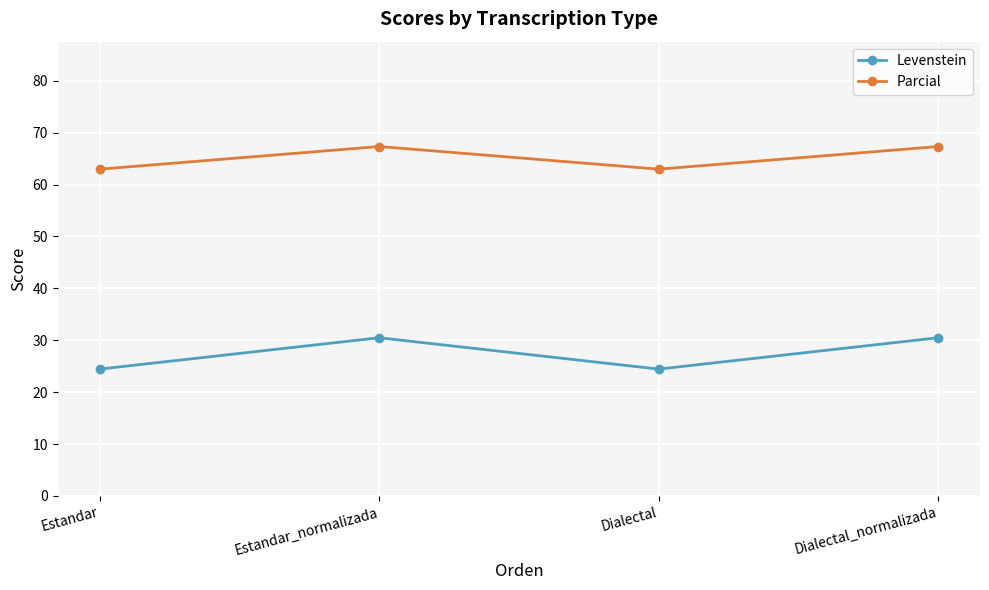

What is the difference between the maximum and minimum values in the Levenstein series?

6.0